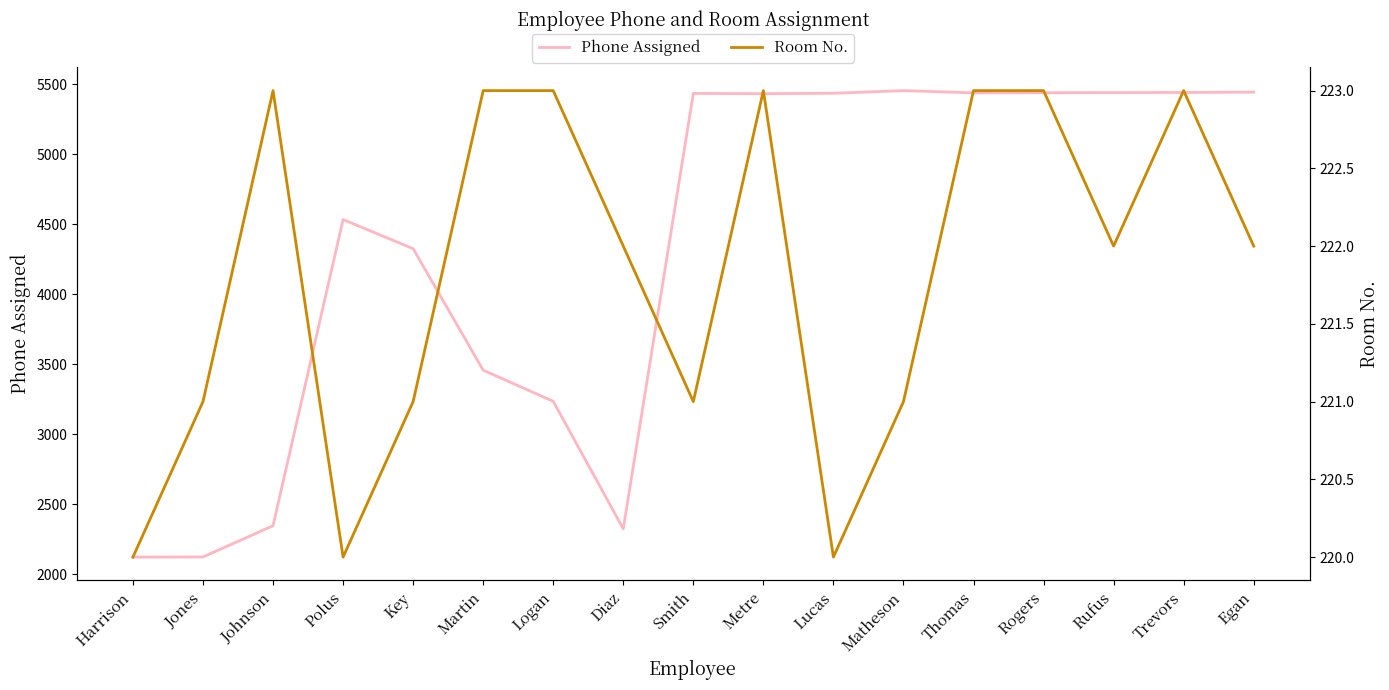

At which category is the sum across all series the highest?

Matheson